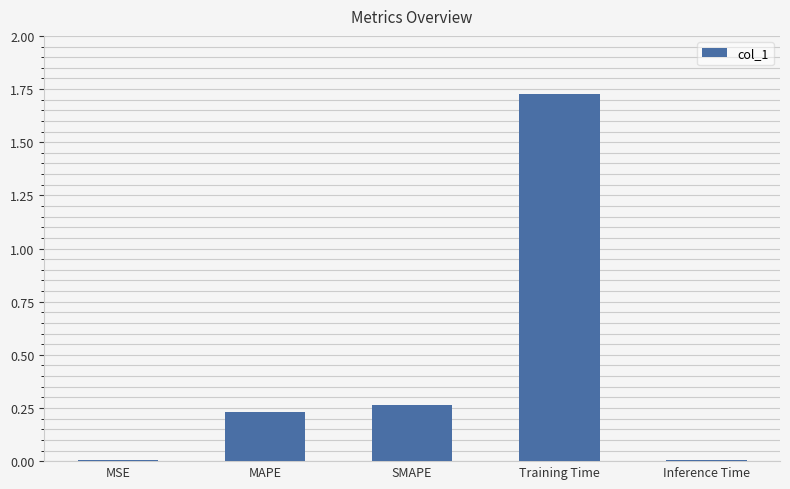

Between SMAPE and Inference Time, which is larger?

SMAPE